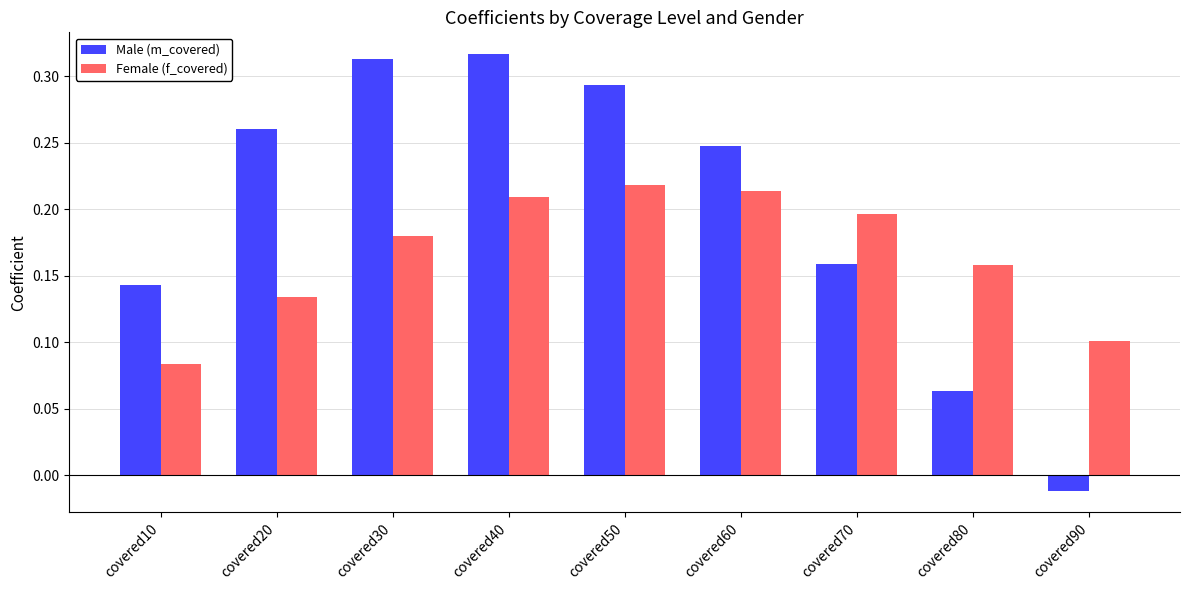

How many values in Male (m_covered) are above zero?

8